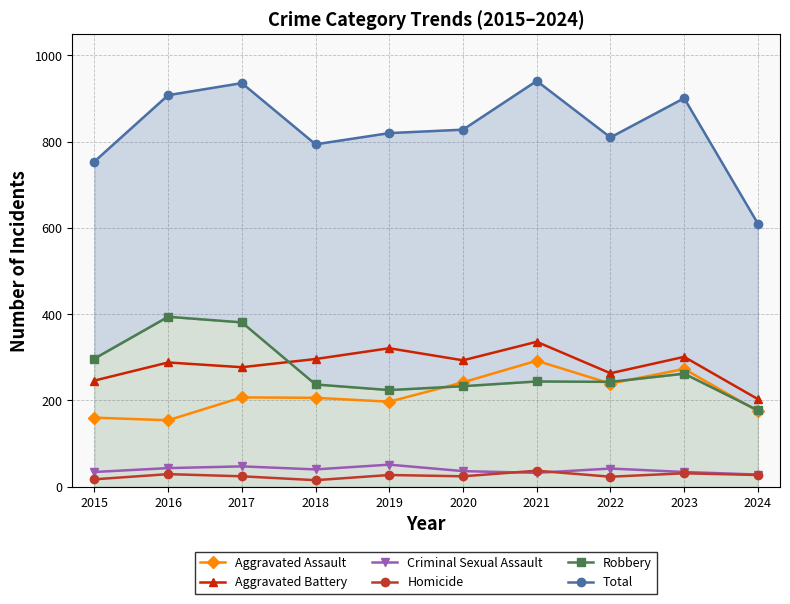

What is the value of the Total point at the 9th from the left?

901